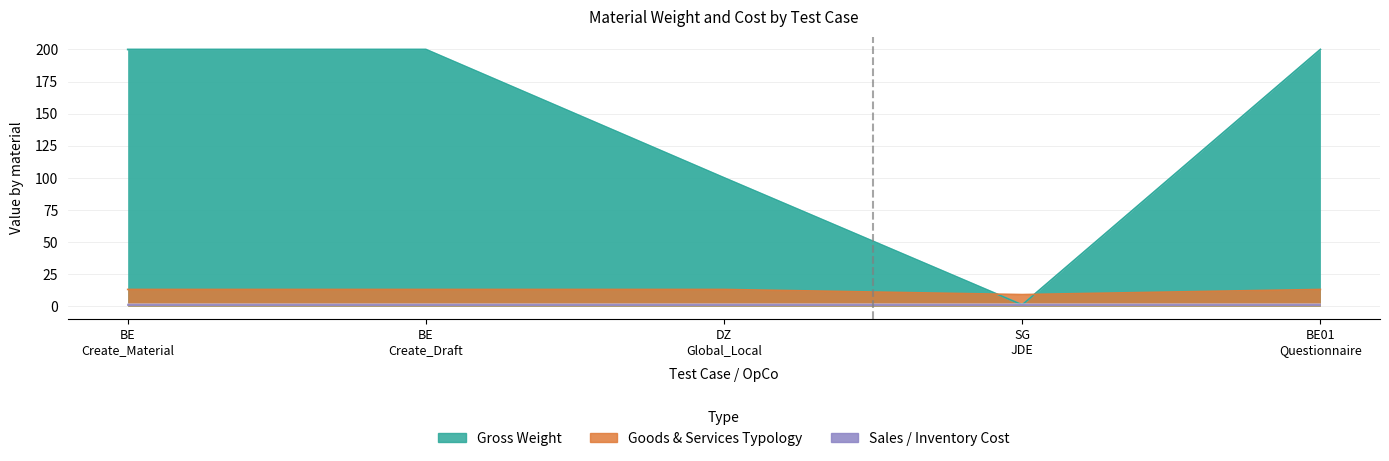

What is the difference between the maximum and minimum values in the Goods and Services Typology series?

4